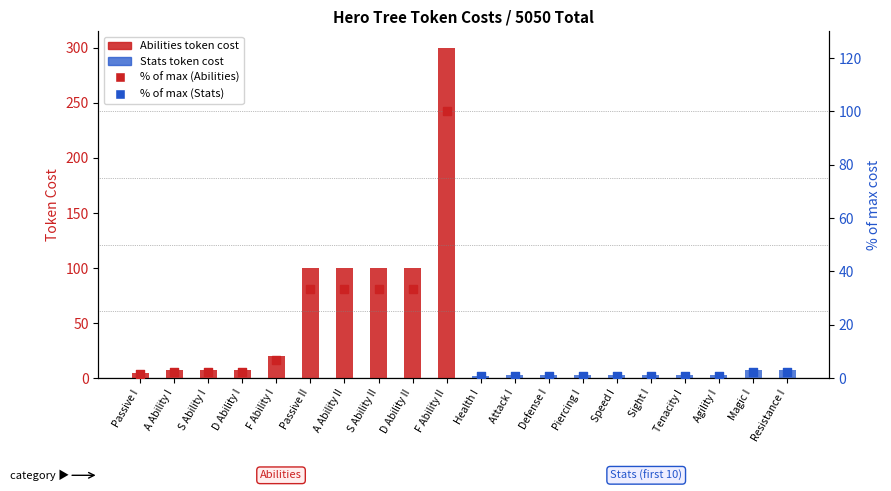

What is the total value across all series at A Ability I?

13.3